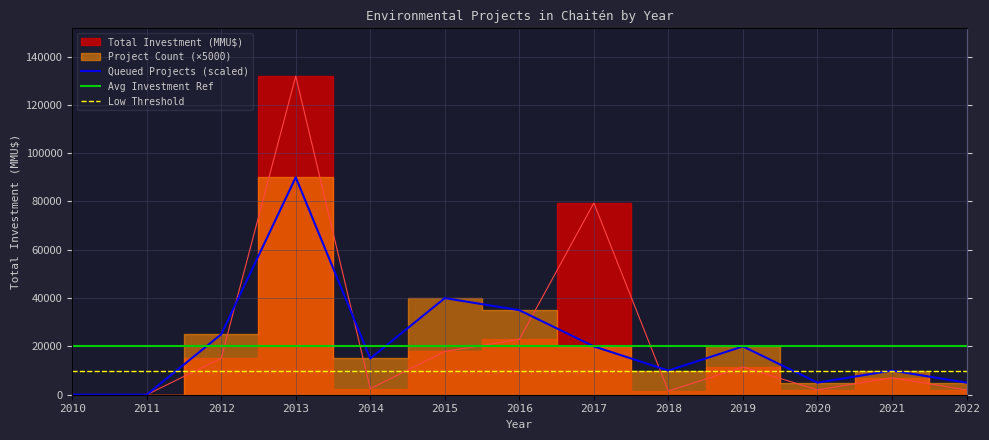

What is the difference between the second highest and minimum values in the Project Count series?

40000